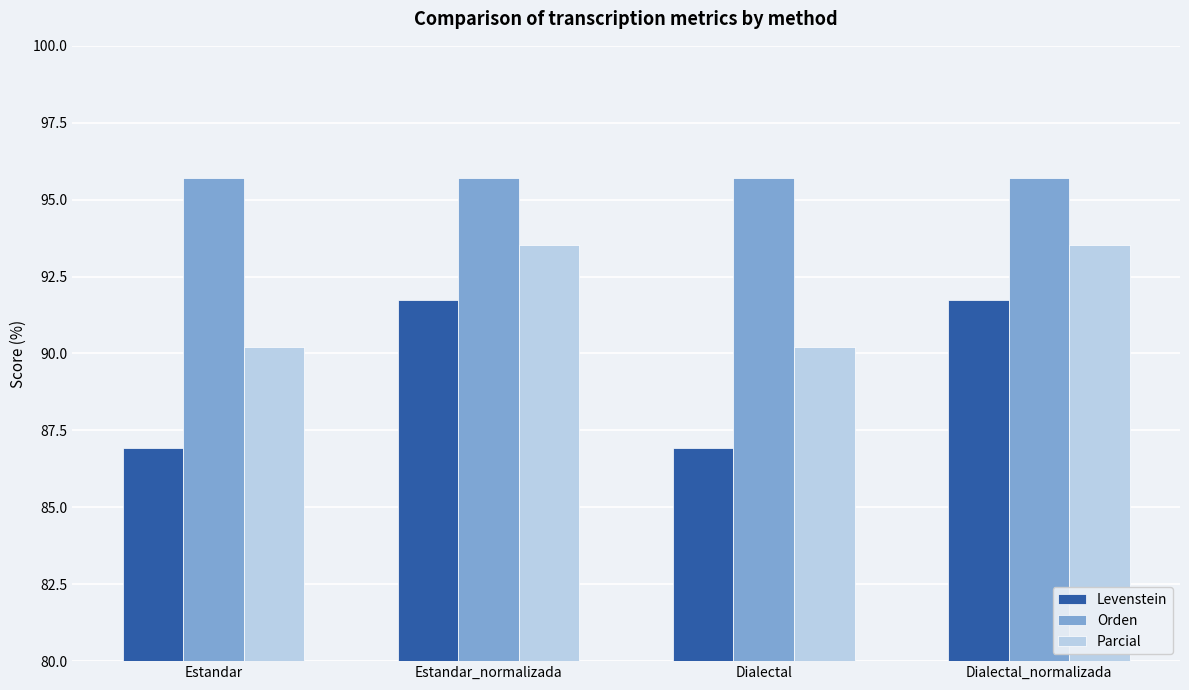

Reading left to right, extract all data points from this chart.

Levenstein: Estandar=86.9	Estandar_normalizada=91.7	Dialectal=86.9	Dialectal_normalizada=91.7
Orden: Estandar=95.7	Estandar_normalizada=95.7	Dialectal=95.7	Dialectal_normalizada=95.7
Parcial: Estandar=90.2	Estandar_normalizada=93.5	Dialectal=90.2	Dialectal_normalizada=93.5